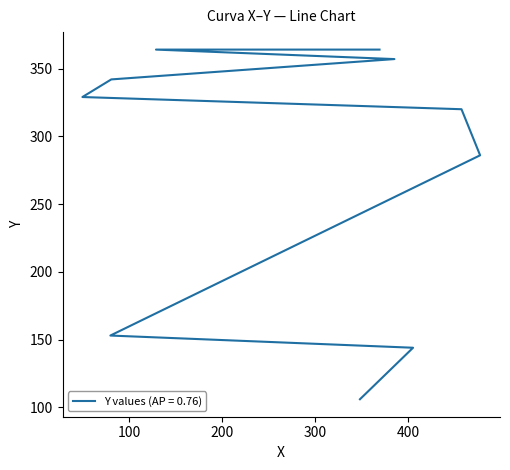

How many categories are shown in the chart?

10